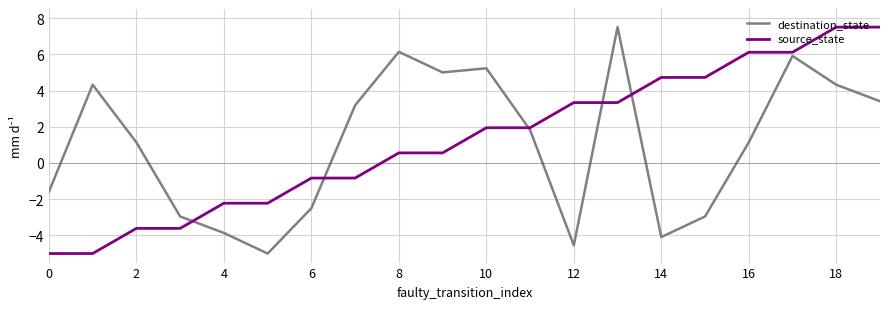

What is the lowest value of the source_state series?

-5.0